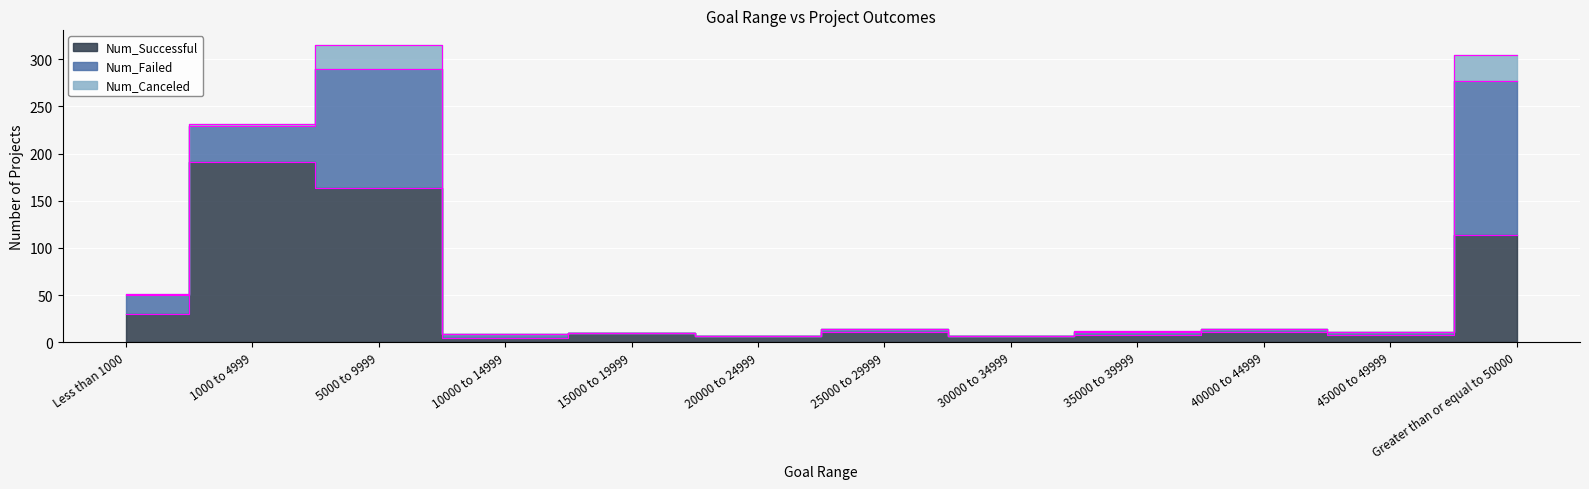

True or false: Num_Canceled has more than 1 points higher than both neighbors.

True